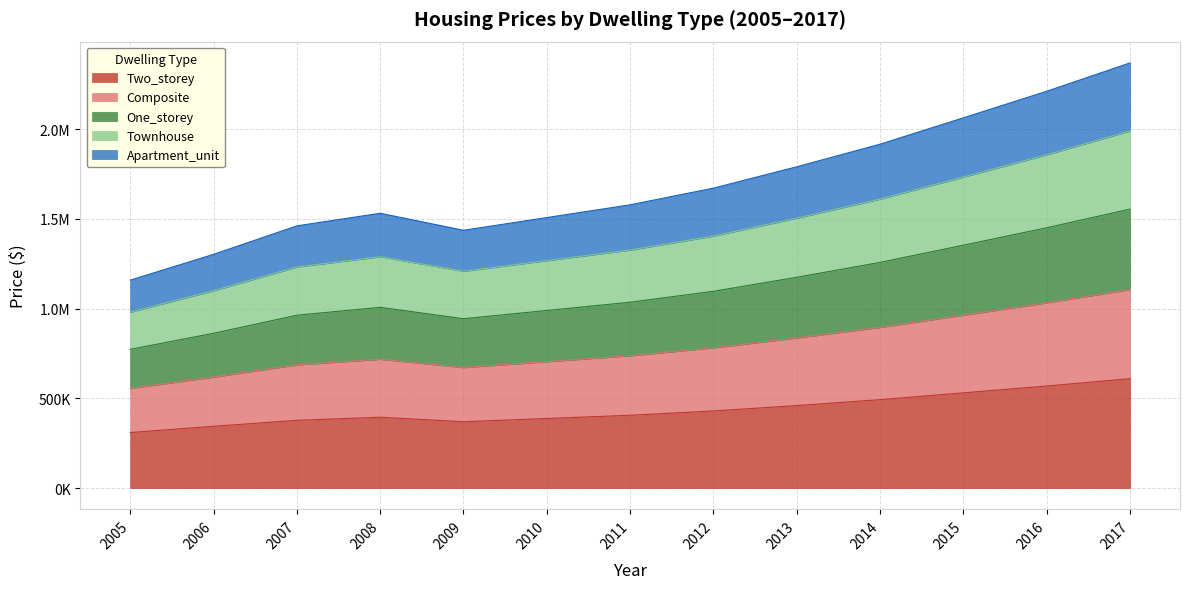

How many distinct data groups are displayed?

5